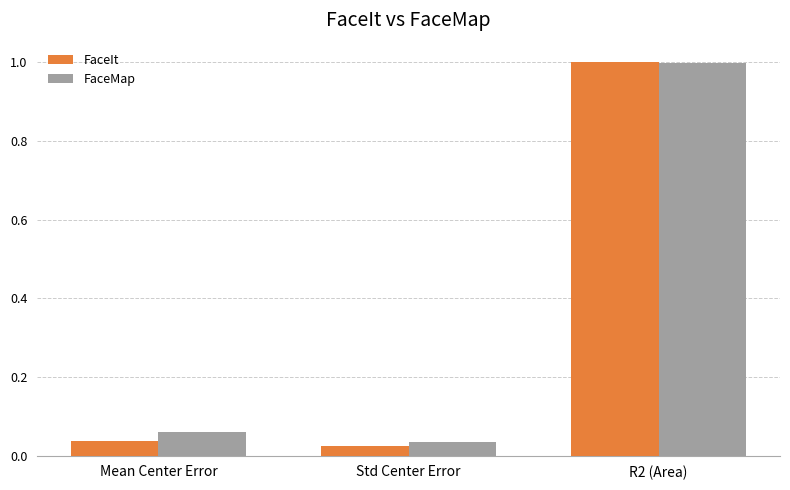

The value of FaceMap at R2 (Area) is 1.0. True or false?

True